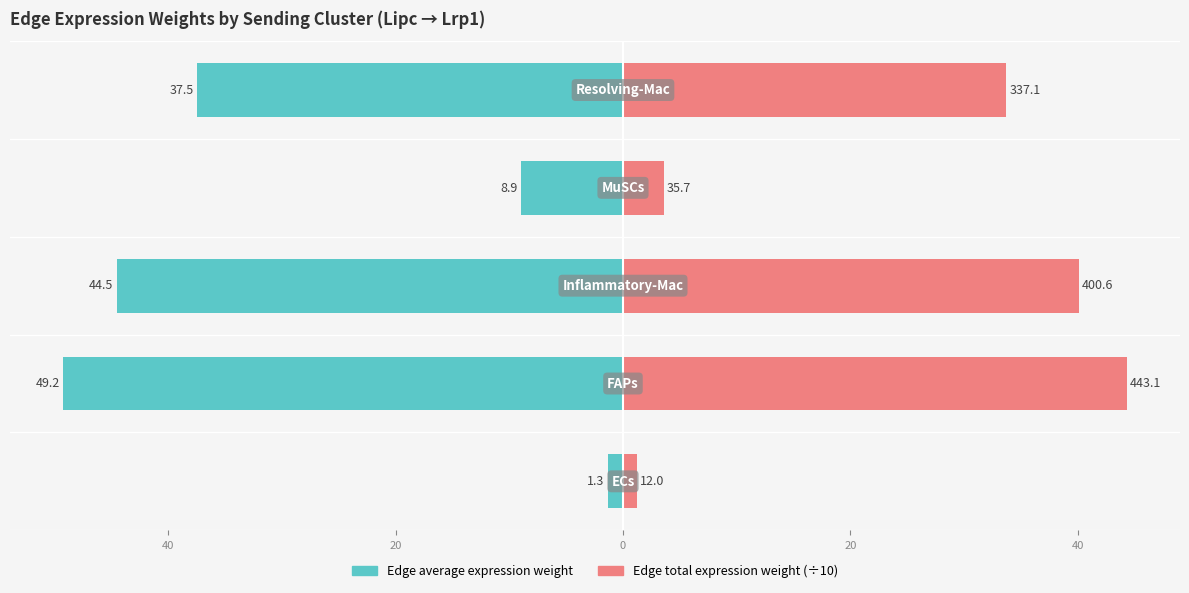

What is the difference between the Edge total expression weight values at 20 and 0?

30.1